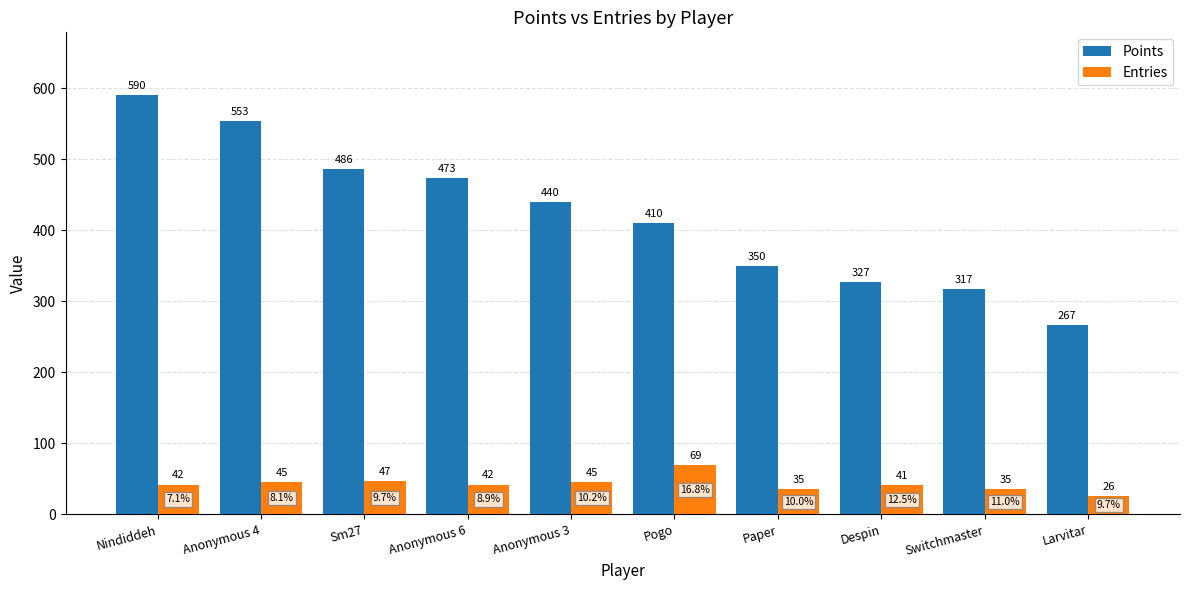

What is the label of the 8th bar from the right?

Sm27